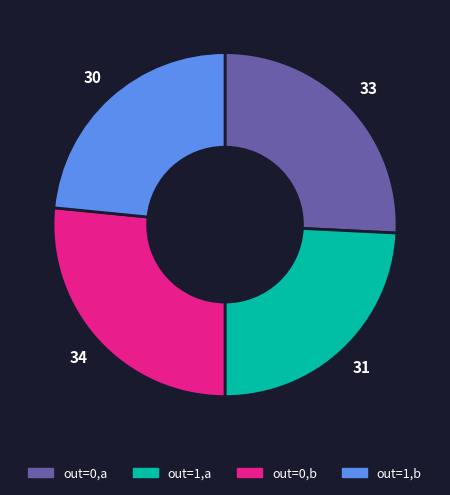

Is there any slice that represents more than half of the pie?

No